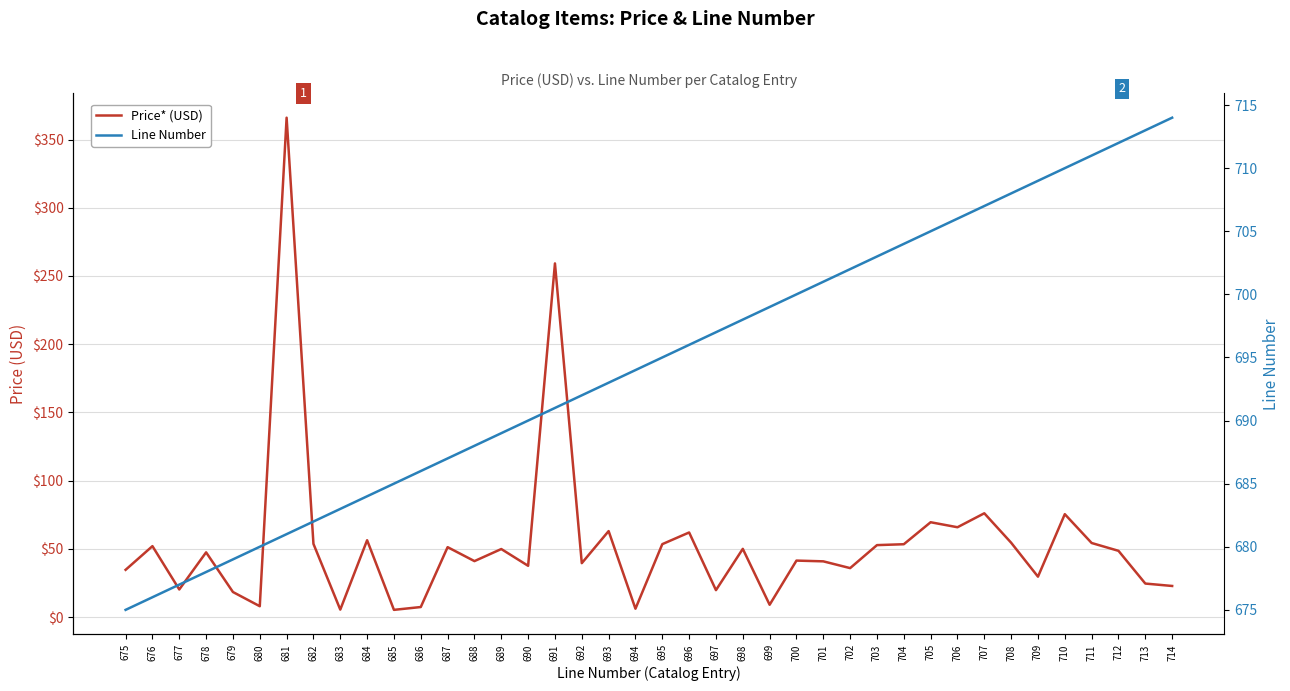

What is the sum of all Price* (USD) values?

2162.8